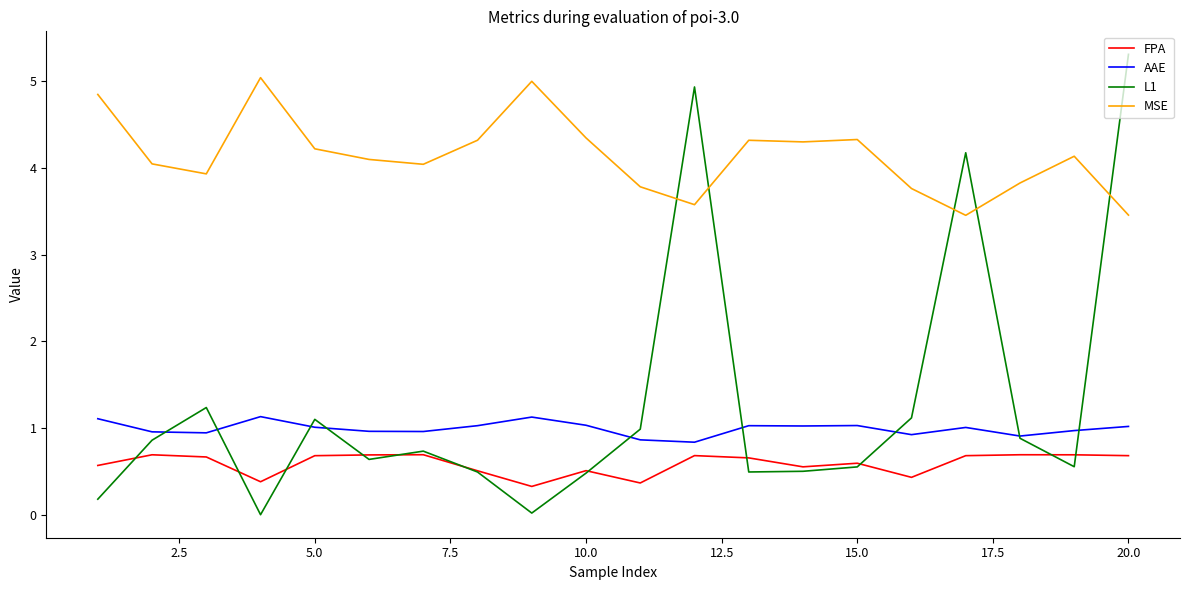

Rank the series by their maximum value, from lowest to highest.

FPA, AAE, MSE, L1